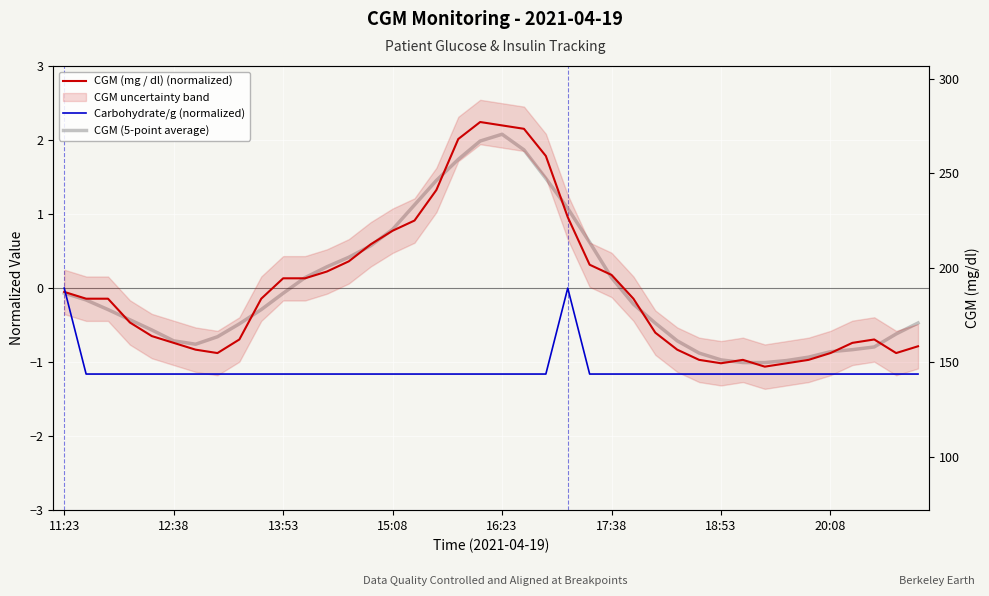

Rank the series by their maximum value, from highest to lowest.

CGM (mg / dl) (normalized), CGM (5-point average), Carbohydrate/g (normalized)